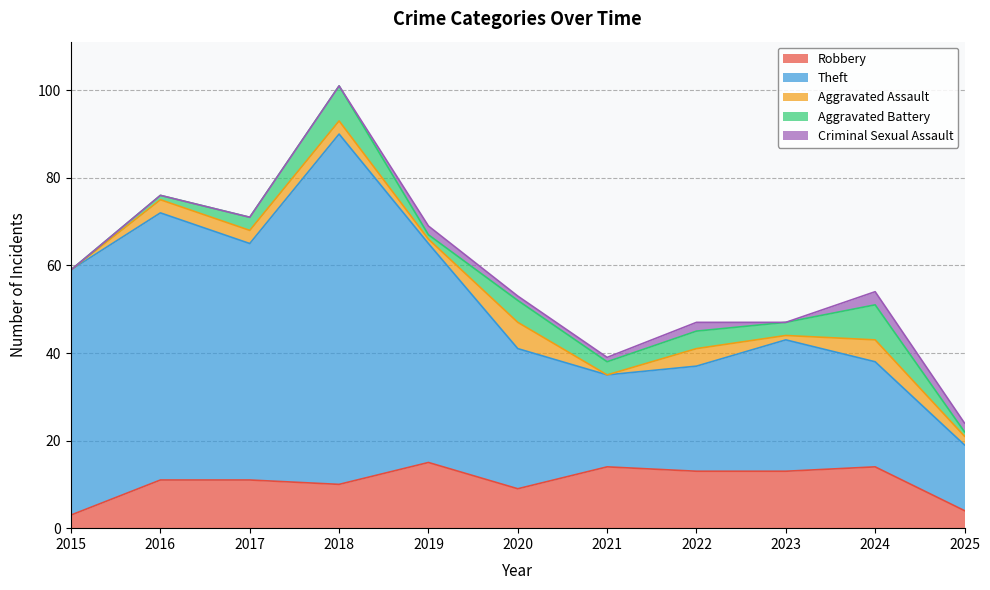

How many values in Aggravated Battery are above zero?

10